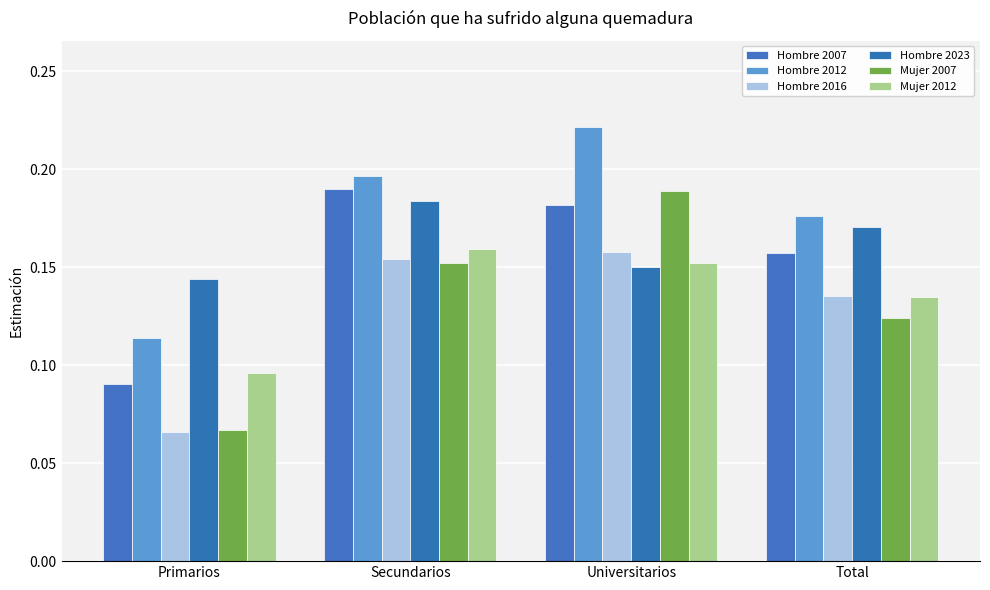

Which series changed the most between Primarios and Secundarios?

Hombre 2007